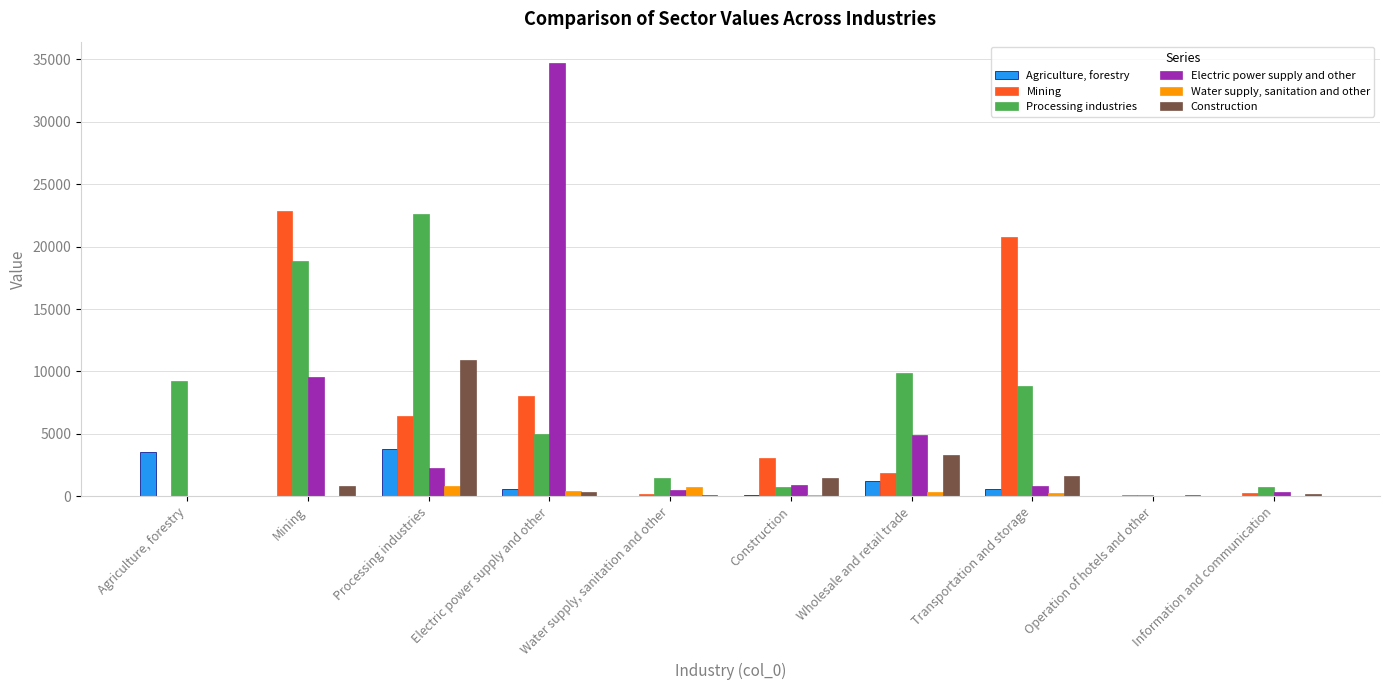

Which series has the widest spread of values?

Electric power supply and other